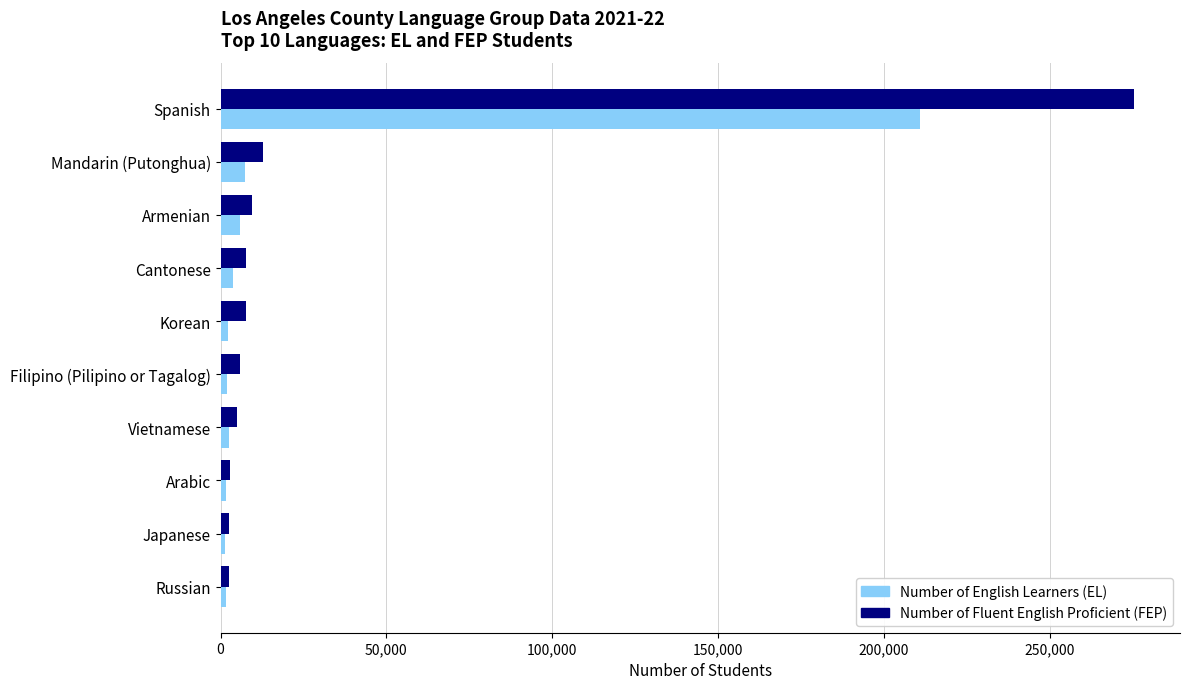

What is the average value of the Number of English Learners (EL) series?

23913